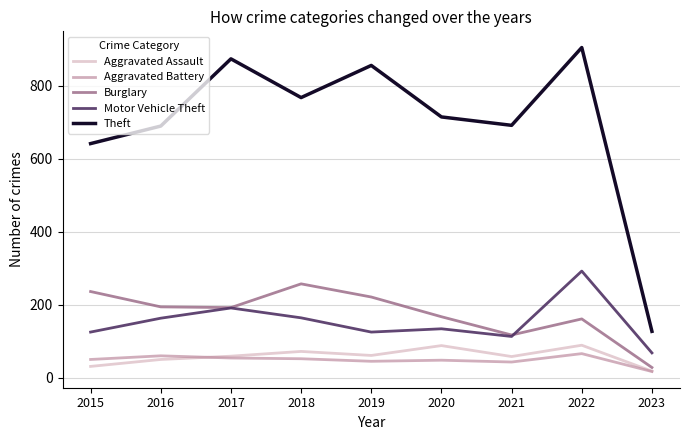

True or false: Theft has more than 2 interior local peaks.

True